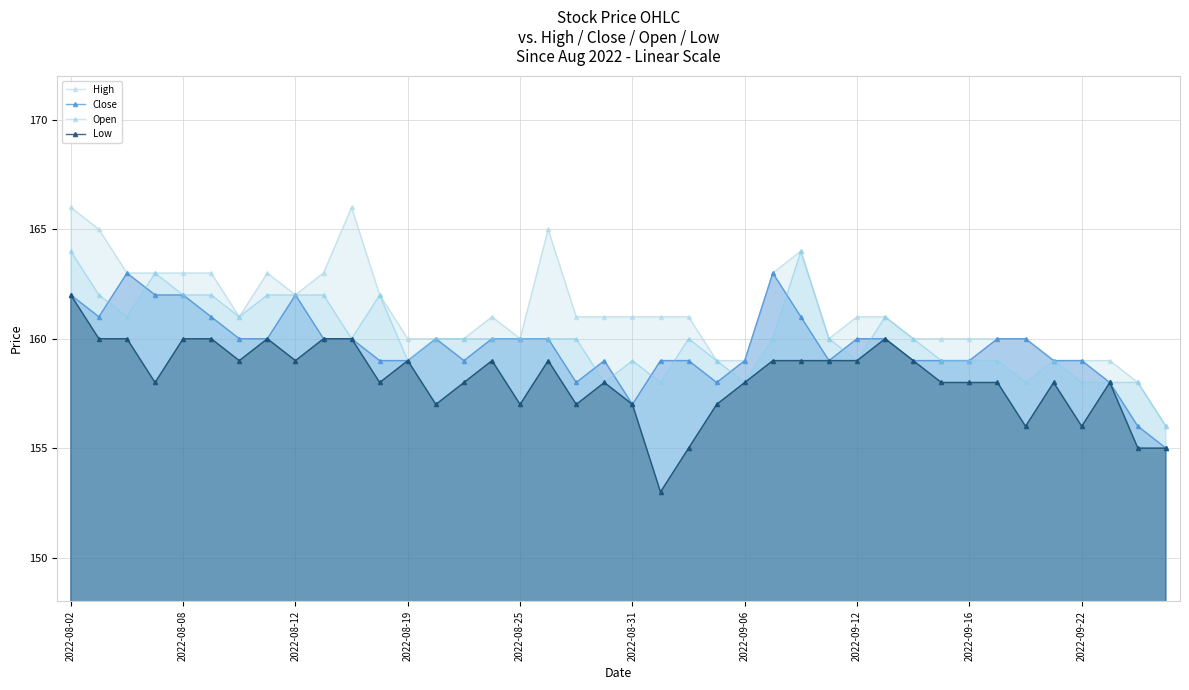

Does the chart have visible grid lines?

Yes